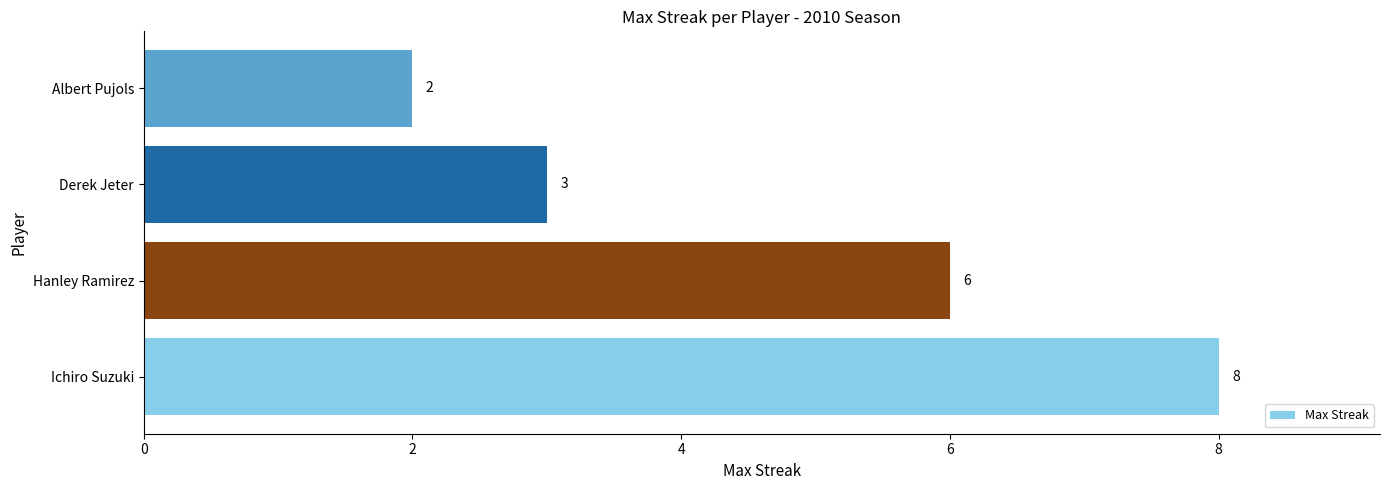

How many series are shown in this chart?

1